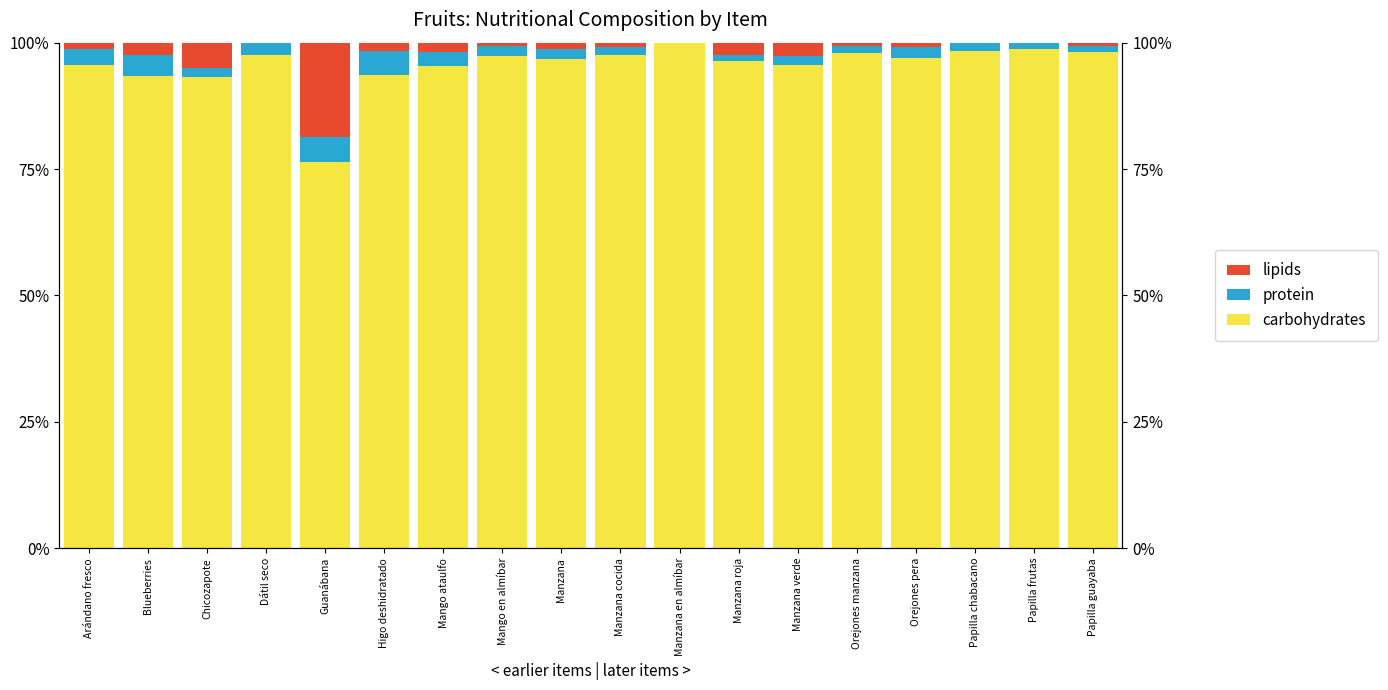

Reading left to right, transcribe all the data shown in this chart.

carbohydrates: 95.5	93.3	93.1	97.6	76.4	93.7	95.5	97.4	96.7	97.5	100.0	96.4	95.6	98.0	96.9	98.3	98.8	98.2
protein: 3.2	4.2	1.9	2.4	4.9	4.7	2.7	1.9	2.0	1.7	0.0	1.2	1.8	1.3	2.3	1.7	1.2	1.2
lipids: 1.3	2.4	5.0	0.0	18.7	1.6	1.8	0.6	1.3	0.8	0.0	2.4	2.7	0.7	0.8	0.0	0.0	0.6